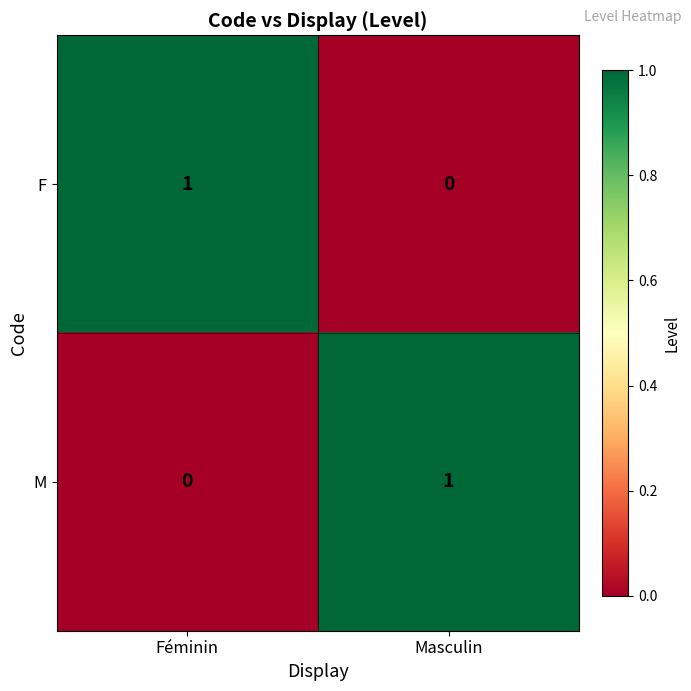

The M series shows 0 at Féminin. True or false?

True